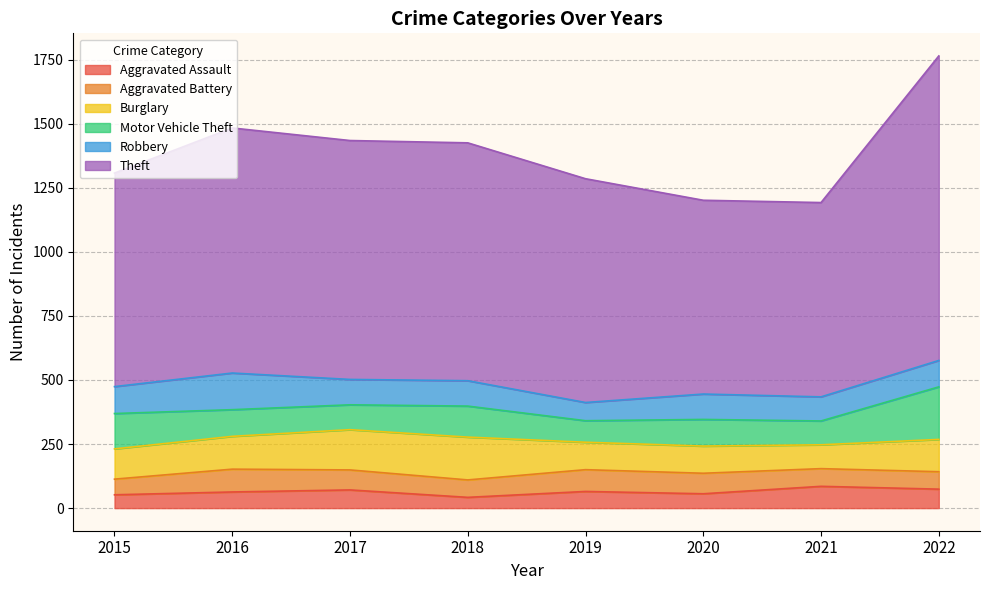

What are all the series names shown in the legend?

Aggravated Assault, Aggravated Battery, Burglary, Motor Vehicle Theft, Robbery, Theft